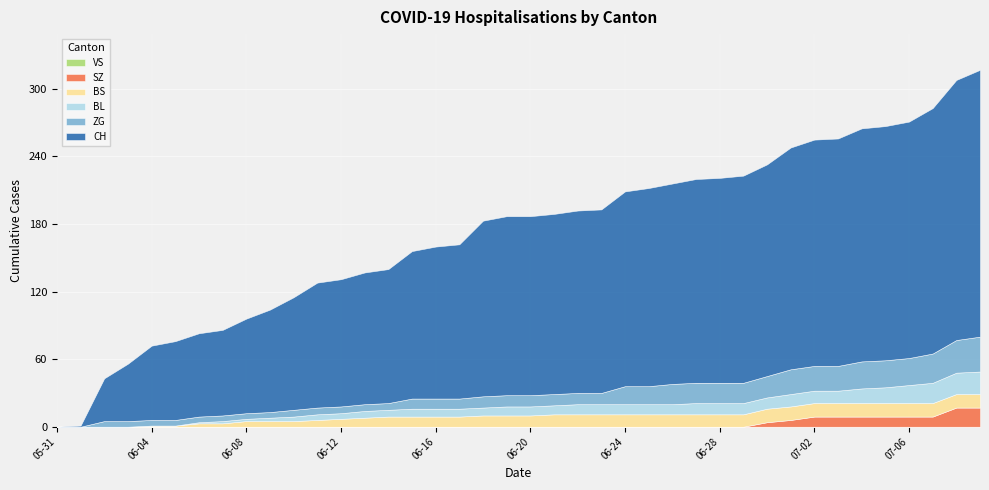

Reading left to right, transcribe all the data shown in this chart.

BL: 0	0	0	0	0	0	1	2	2	3	4	5	5	6	6	7	7	7	7	8	8	8	9	9	9	9	9	10	10	10	10	11	11	11	13	14	16	18	19	20
BS: 0	0	0	0	1	1	3	3	5	5	5	6	7	8	9	9	9	9	10	10	10	11	11	11	11	11	11	11	11	11	12	12	12	12	12	12	12	12	12	12
VS: 0	0	0	0	0	0	0	0	0	0	0	0	0	0	0	0	0	0	0	0	0	0	0	0	0	0	0	0	0	0	0	0	0	0	0	0	0	0	0	0
ZG: 0	0	5	5	5	5	5	5	5	5	6	6	6	6	6	9	9	9	10	10	10	10	10	10	16	16	18	18	18	18	19	22	22	22	24	24	24	26	29	31
SZ: 0	0	0	0	0	0	0	0	0	0	0	0	0	0	0	0	0	0	0	0	0	0	0	0	0	0	0	0	0	0	4	6	9	9	9	9	9	9	17	17
CH: 0	1	38	51	66	70	74	76	84	91	100	111	113	117	119	131	135	137	156	159	159	160	162	163	173	176	178	181	182	184	188	197	201	202	207	208	210	218	231	237